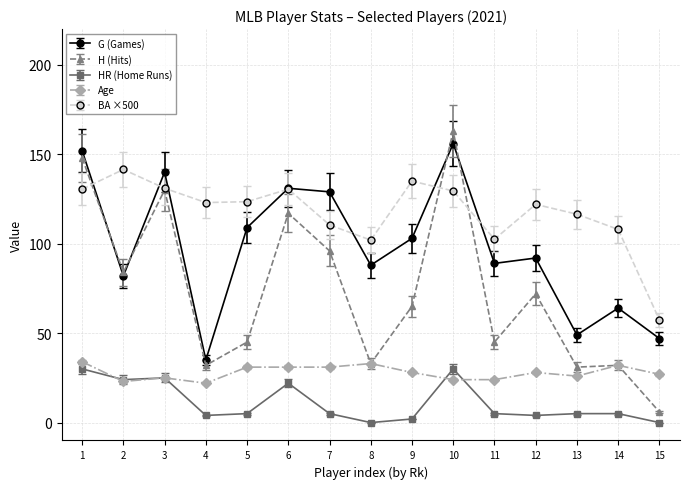

Is the value of H (Hits) at 14 greater than the value of HR (Home Runs) at 14?

Yes